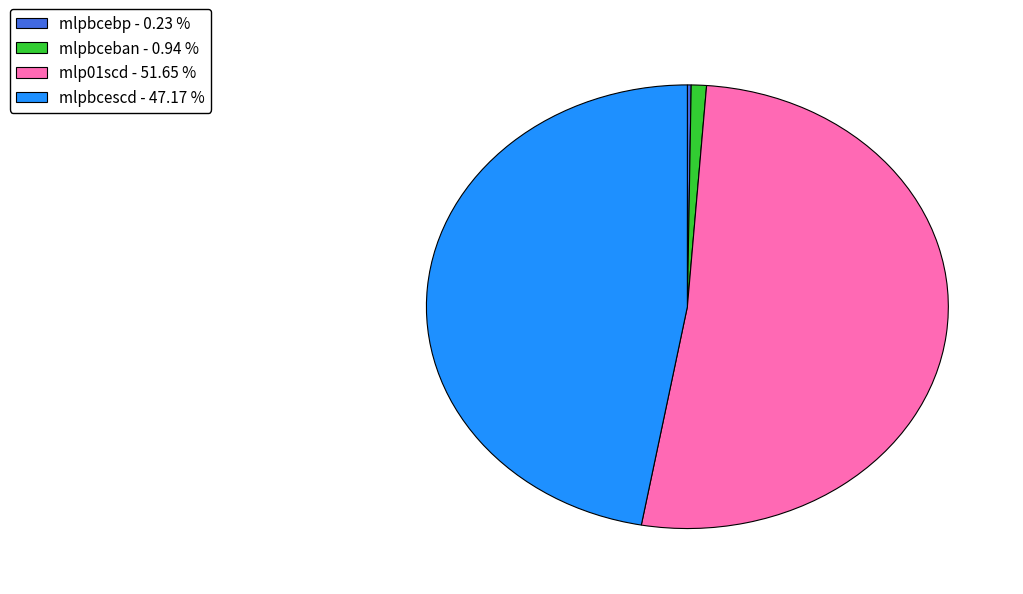

Combined, do mlpbcescd - 47.17 % and mlp01scd - 51.65 % account for over 50%?

Yes